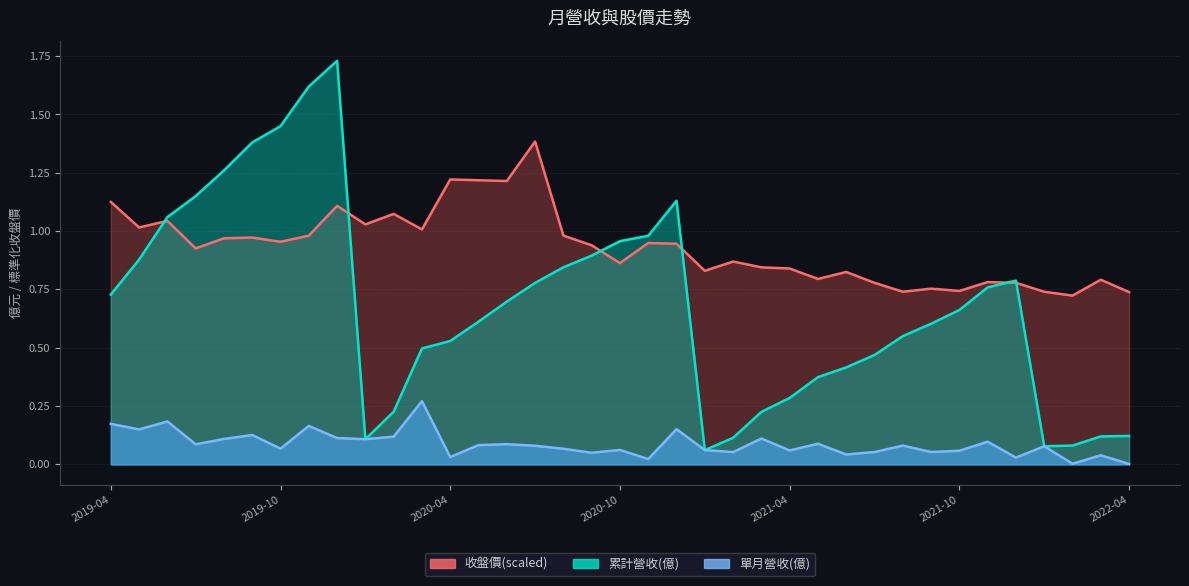

What is the difference between the second highest and minimum values in the 單月營收(億) series?

0.2